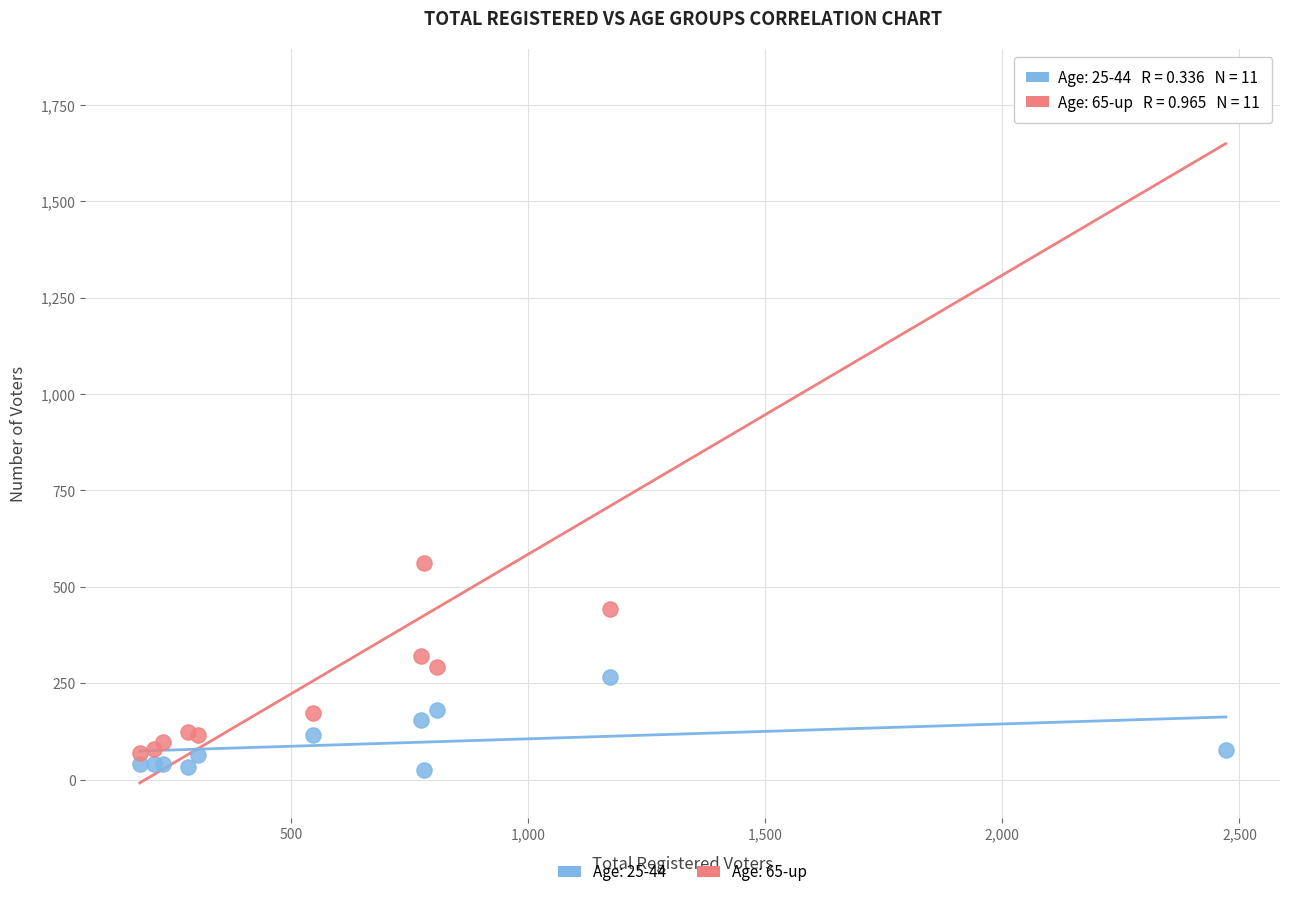

Which series has the widest spread of Y values?

Age: 65-up